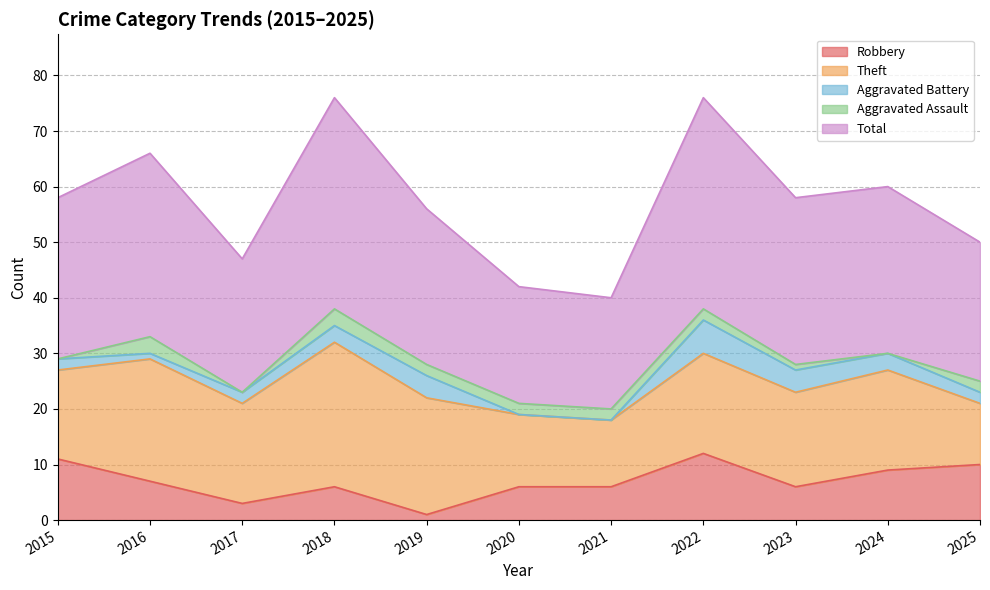

Rank the series at 2019 from lowest to highest value.

Robbery, Aggravated Assault, Aggravated Battery, Theft, Total